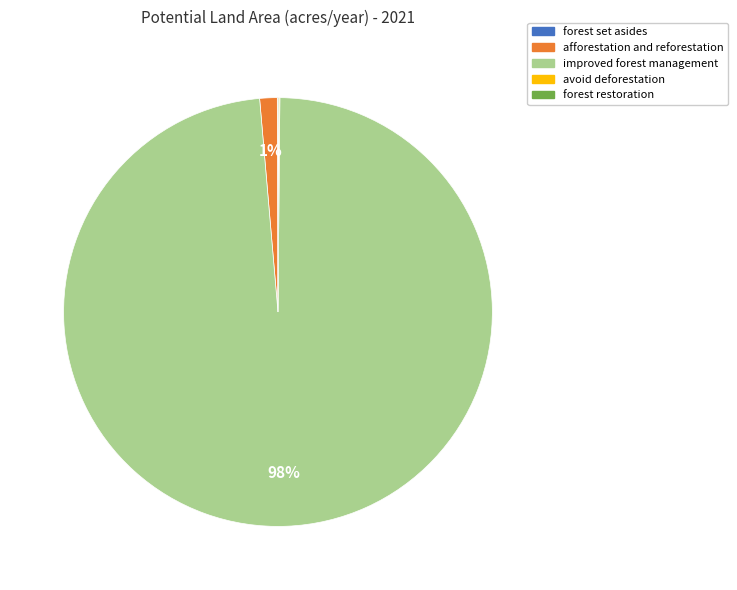

What percentage is the afforestation and reforestation slice, to the nearest percent?

1%